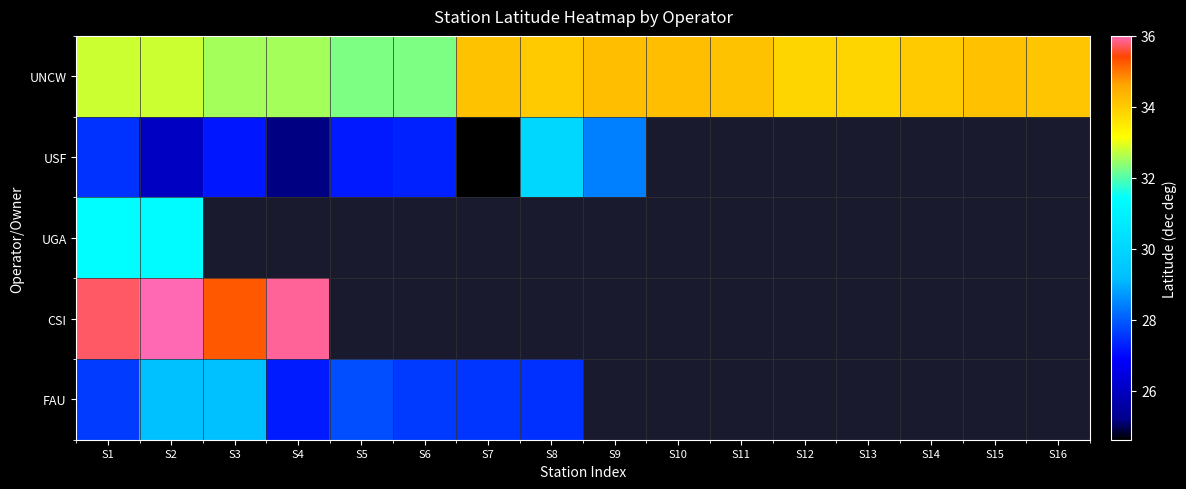

At how many categories does at least one series exceed 12?

16